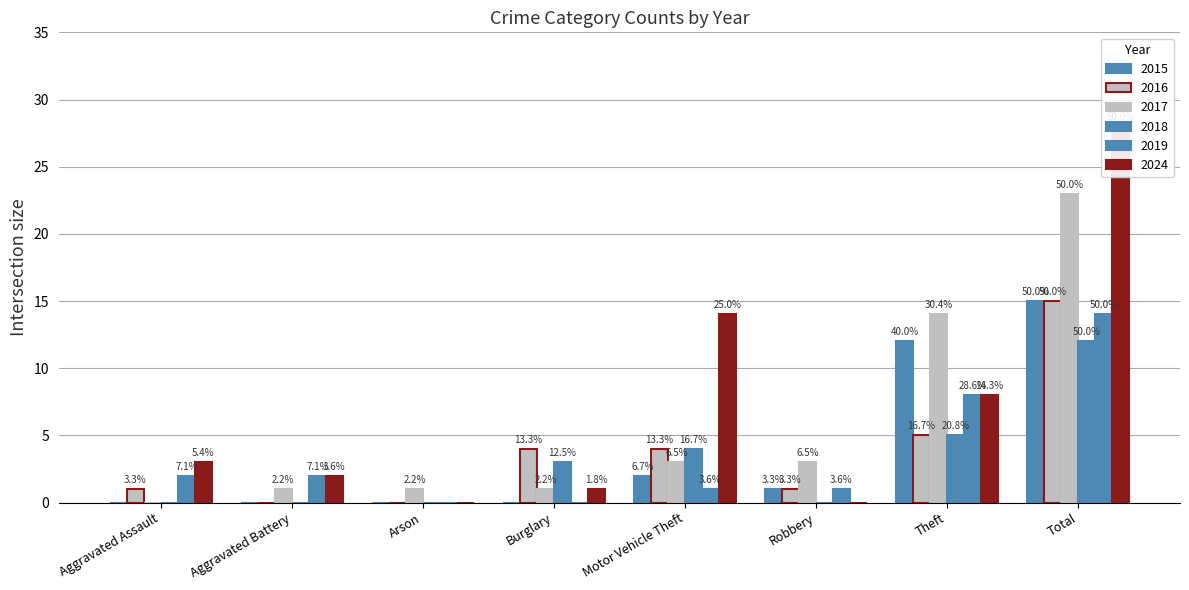

How many values in 2015 are above zero?

4